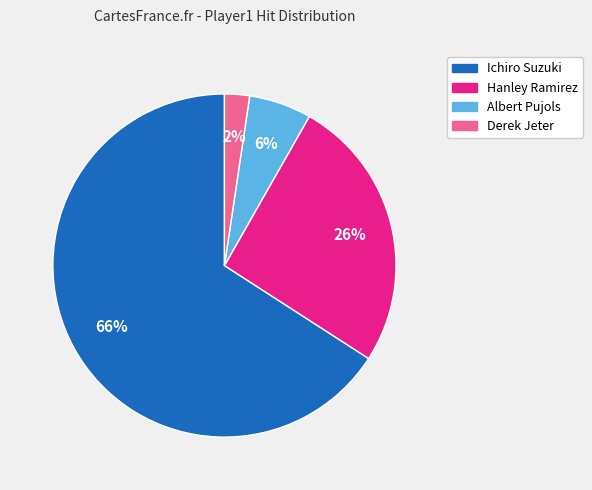

Which category accounts for the majority?

Ichiro Suzuki